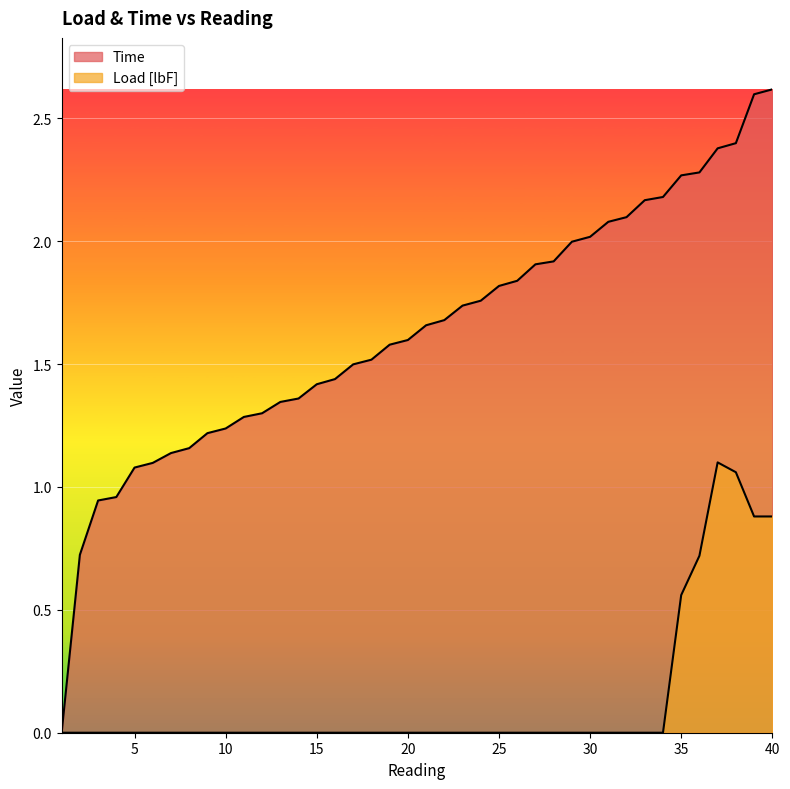

Reading right to left, list all the values displayed in this chart.

Load [lbF]: 40=0.9	39=0.9	38=1.1	37=1.1	36=0.7	35=0.6	34=0.0	33=0.0	32=0.0	31=0.0	30=0.0	29=0.0	28=0.0	27=0.0	26=0.0	25=0.0	24=0.0	23=0.0	22=0.0	21=0.0	20=0.0	19=0.0	18=0.0	17=0.0	16=0.0	15=0.0	14=0.0	13=0.0	12=0.0	11=0.0	10=0.0	9=0.0	8=0.0	7=0.0	6=0.0	5=0.0	4=0.0	3=0.0	2=0.0	1=0.0
Time: 40=2.6	39=2.6	38=2.4	37=2.4	36=2.3	35=2.3	34=2.2	33=2.2	32=2.1	31=2.1	30=2.0	29=2.0	28=1.9	27=1.9	26=1.8	25=1.8	24=1.8	23=1.7	22=1.7	21=1.7	20=1.6	19=1.6	18=1.5	17=1.5	16=1.4	15=1.4	14=1.4	13=1.3	12=1.3	11=1.3	10=1.2	9=1.2	8=1.2	7=1.1	6=1.1	5=1.1	4=1.0	3=0.9	2=0.7	1=0.0